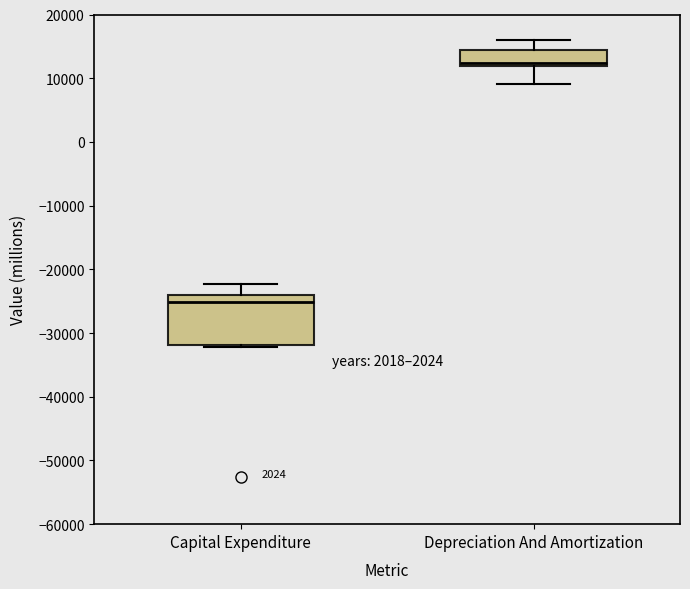

Which box's median line is the highest?

Depreciation And Amortization